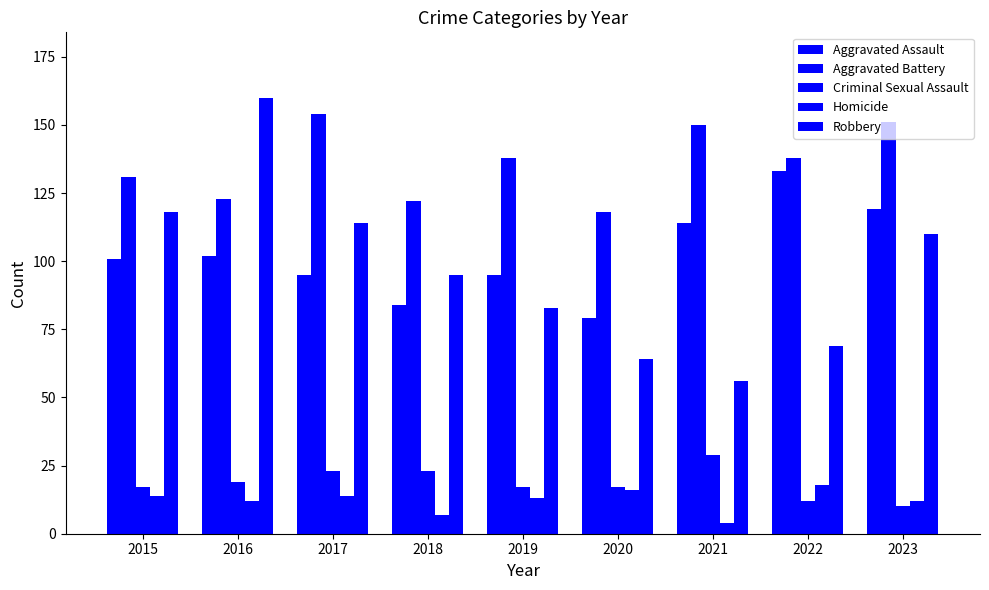

The value of Criminal Sexual Assault at 2022 is 12. True or false?

True